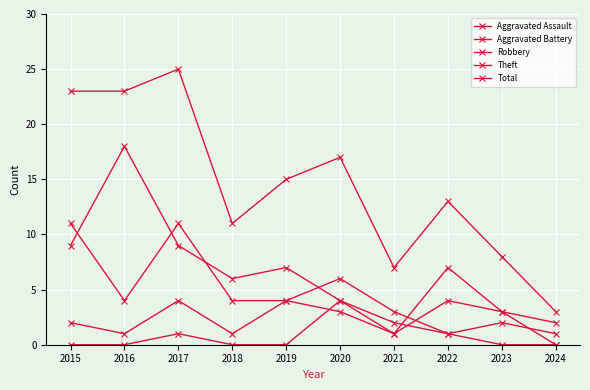

How many interior local valleys does the Theft series have?

2